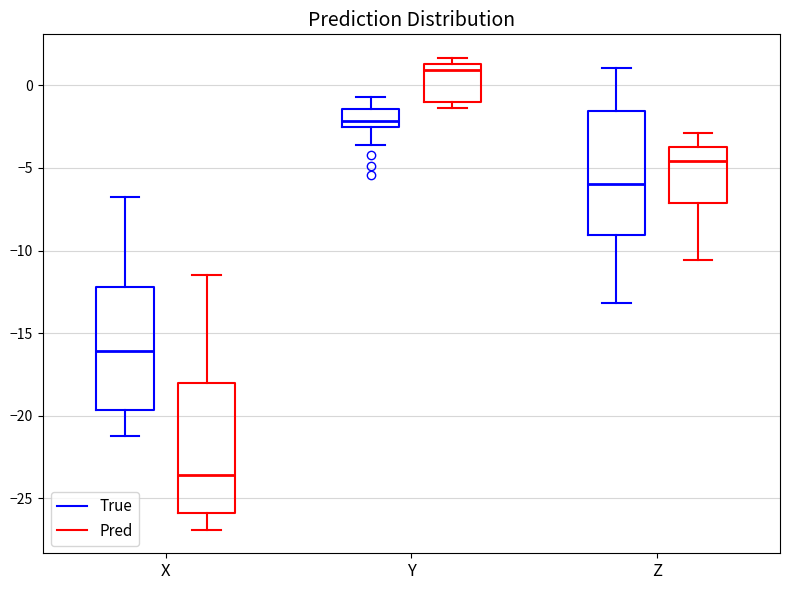

Where does the upper whisker of the box for X (Pred) end on the y-axis? The values are not printed on the chart, so give them approximately, as read against the axis.

-11.5